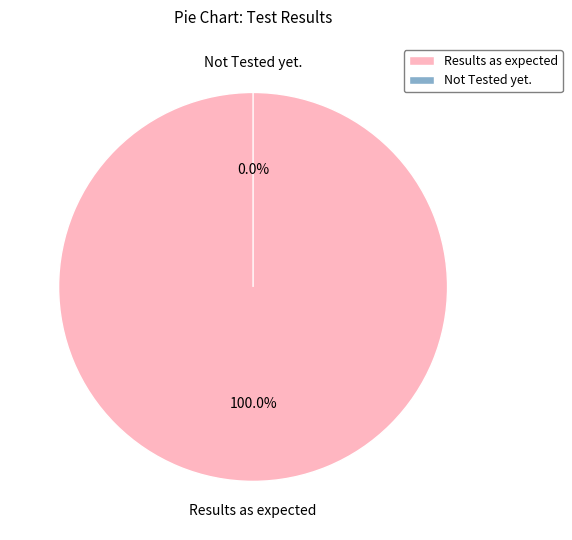

Does Not Tested yet. represent more than half of the total?

No